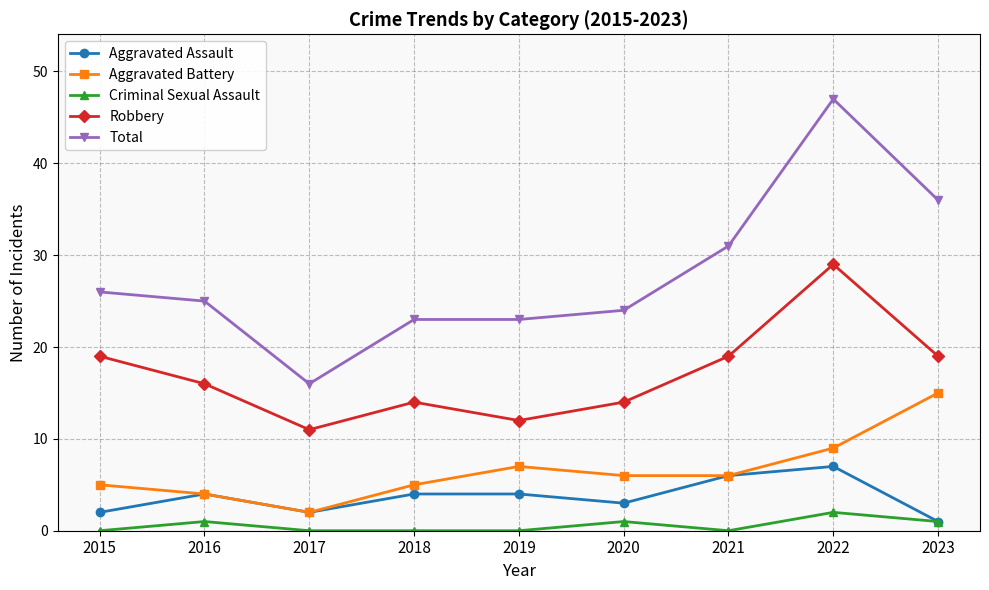

True or false: Criminal Sexual Assault and Robbery cross at least once.

False